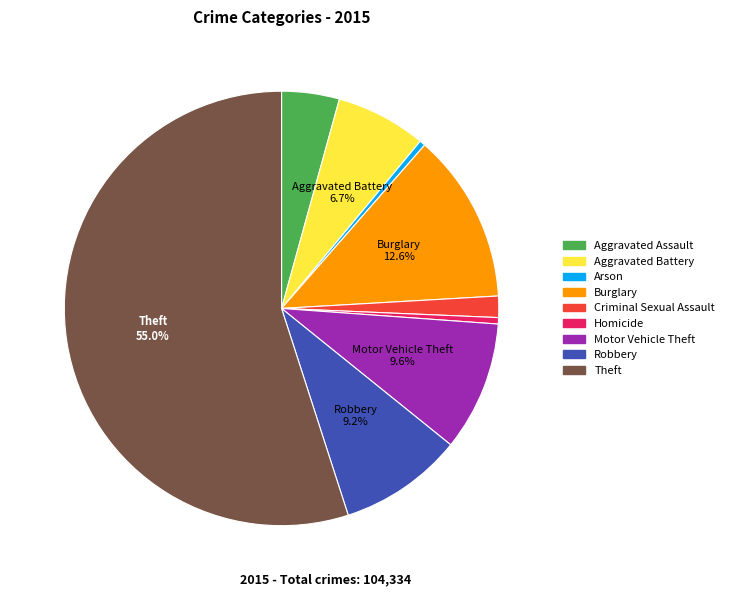

Between Burglary and Robbery, which is larger?

Burglary